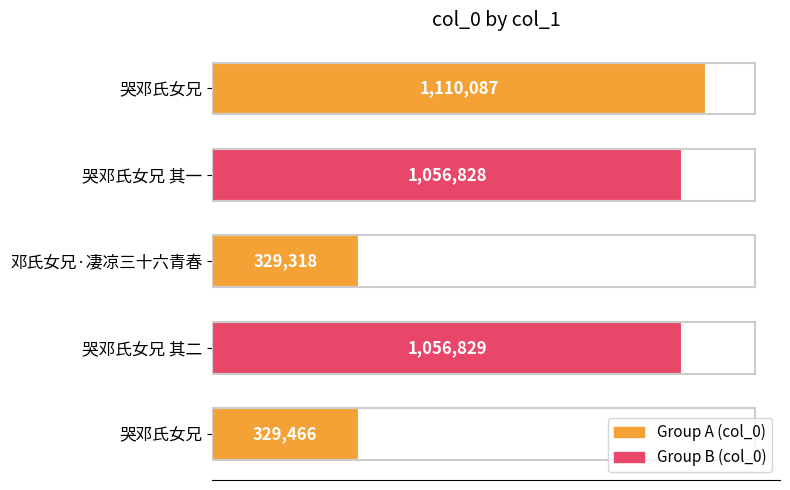

What is the greatest value displayed?

1110087